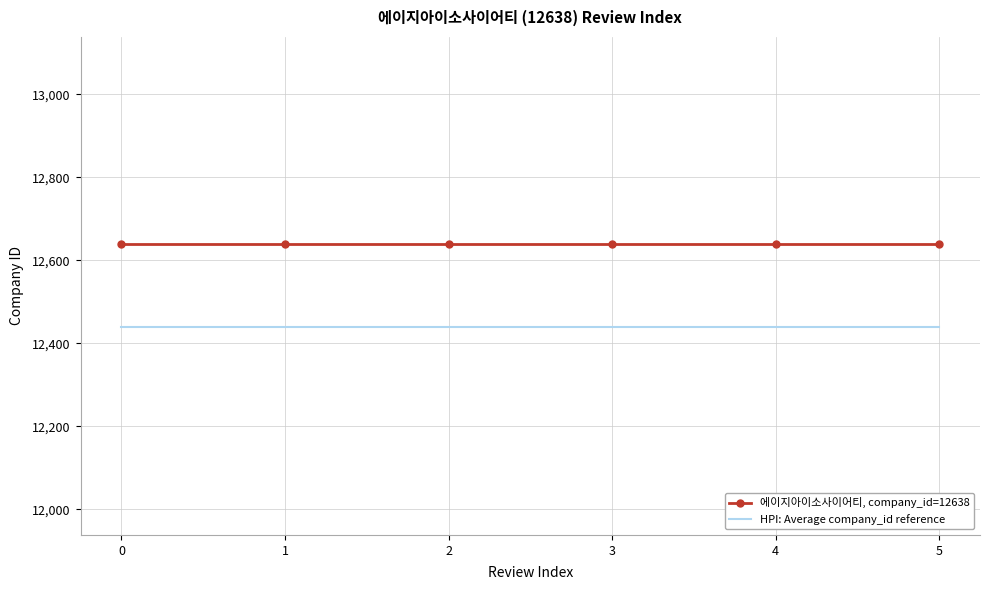

Is it true that HPI: Average company_id reference equals 12438 at 4?

True